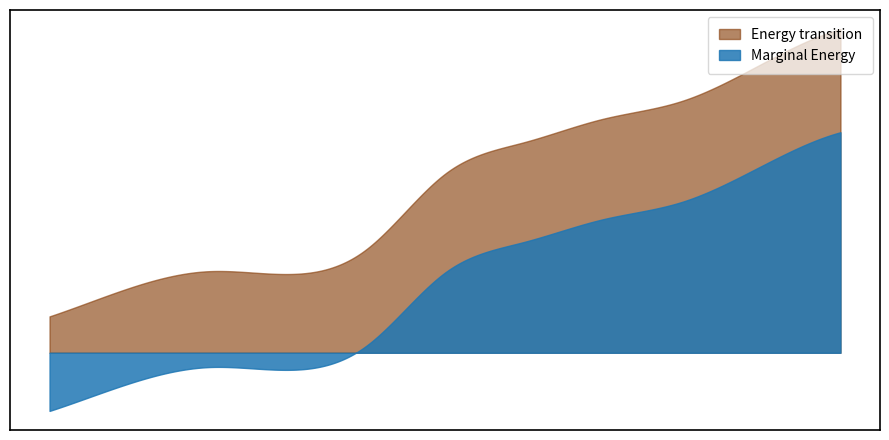

Does the chart have visible grid lines?

No